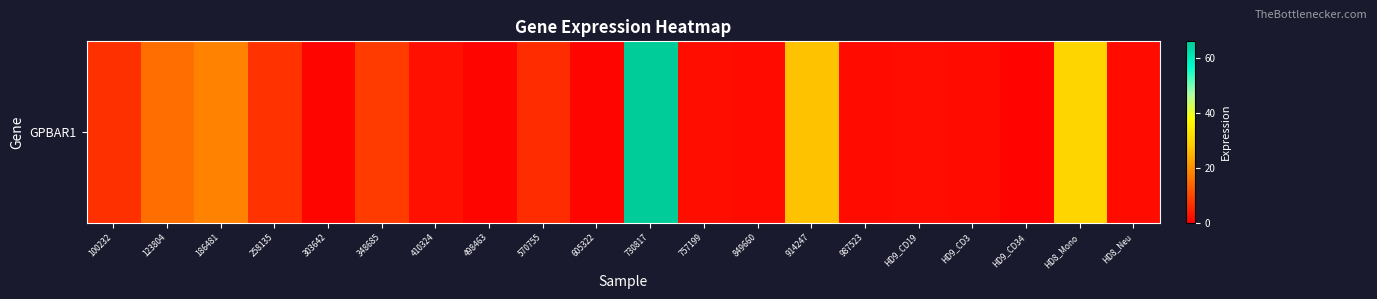

Which label corresponds to the largest value in the chart?

730817